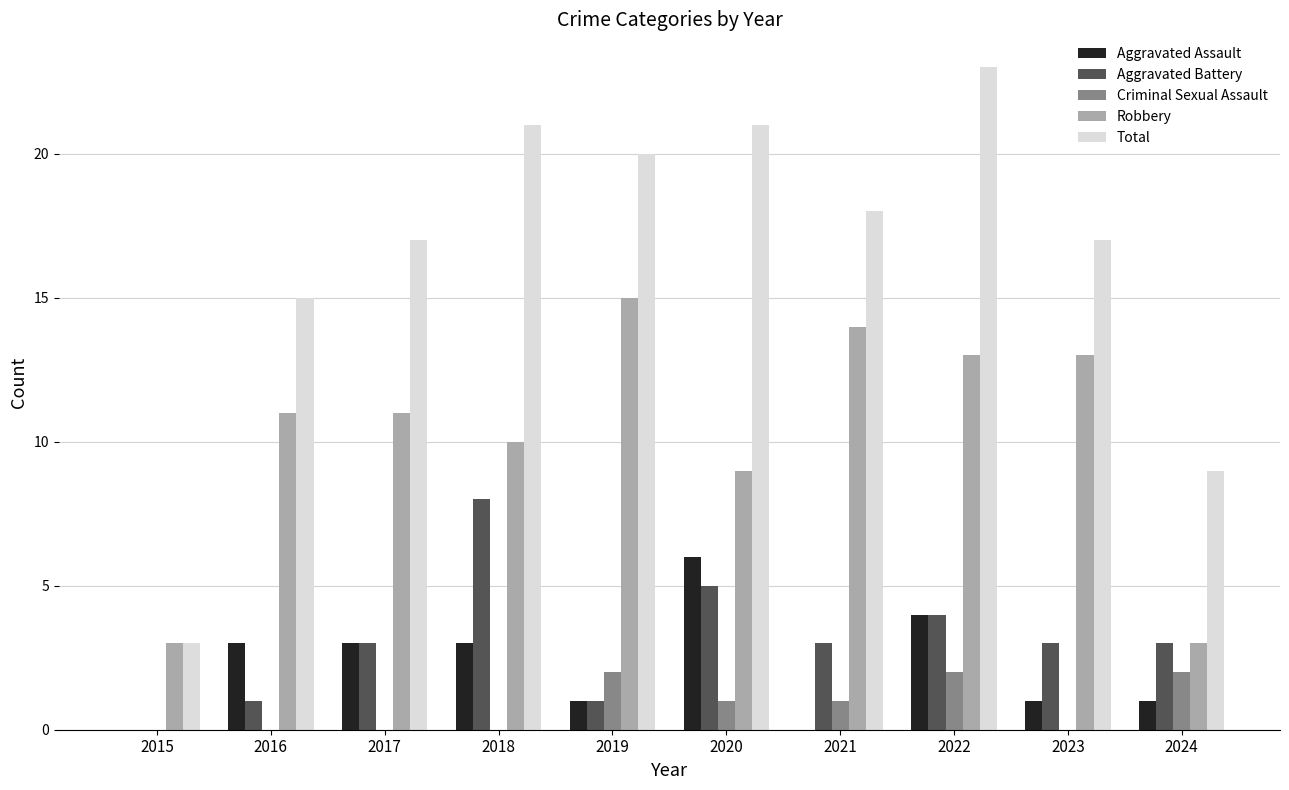

Is the value of Aggravated Assault at 2024 greater than the value of Aggravated Battery at 2015?

Yes